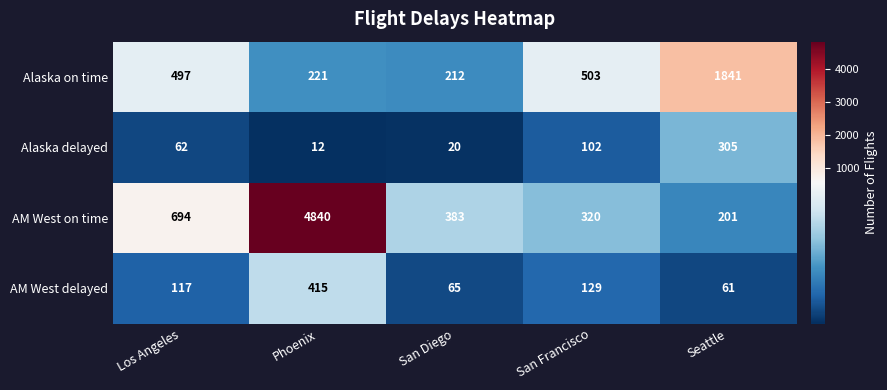

Between Los Angeles and San Diego, which series saw the biggest shift?

AM West on time